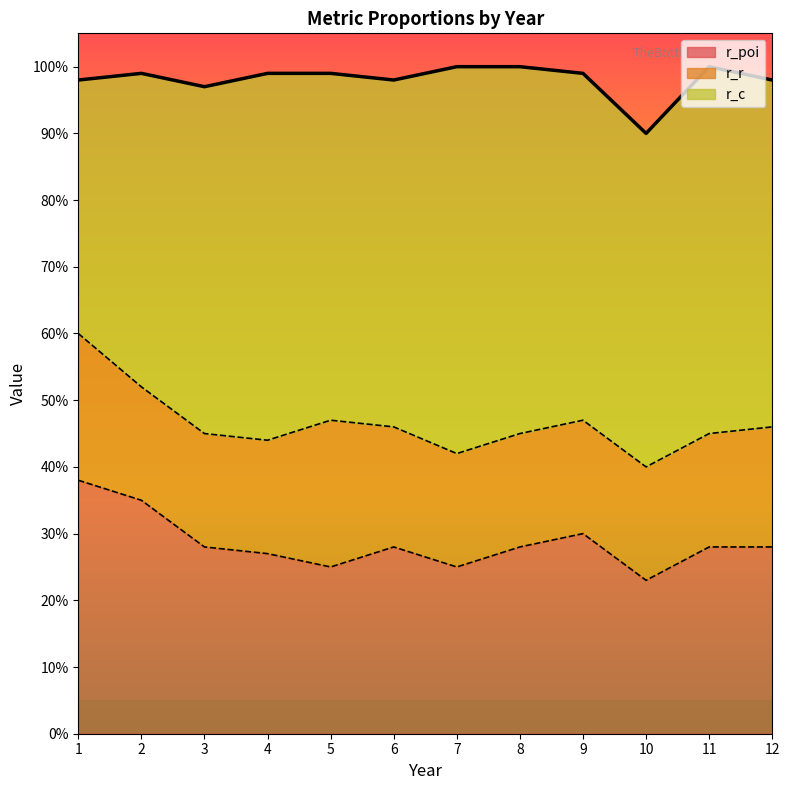

Is the value of r_c at 2 greater than the value of r_poi at 8?

Yes